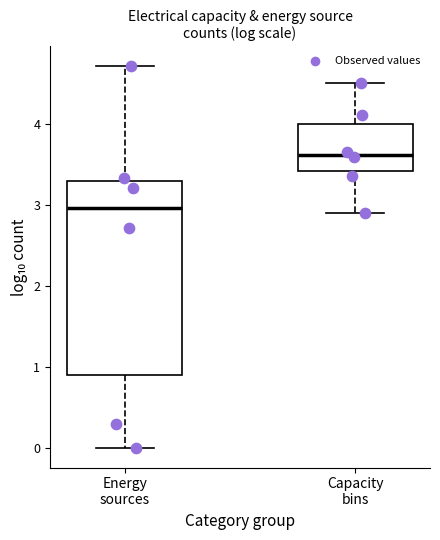

Reading left to right, transcribe this box plot: for each box, give where its median line is, the range the box spans, and where its two whiskers end, as read against the y-axis. The values are not printed on the chart, so give them approximately, as read against the axis.

Energy sources: median 3.0, box 0.9 to 3.3, whiskers 0.0 to 4.7
Capacity bins: median 3.6, box 3.4 to 4.0, whiskers 2.9 to 4.5